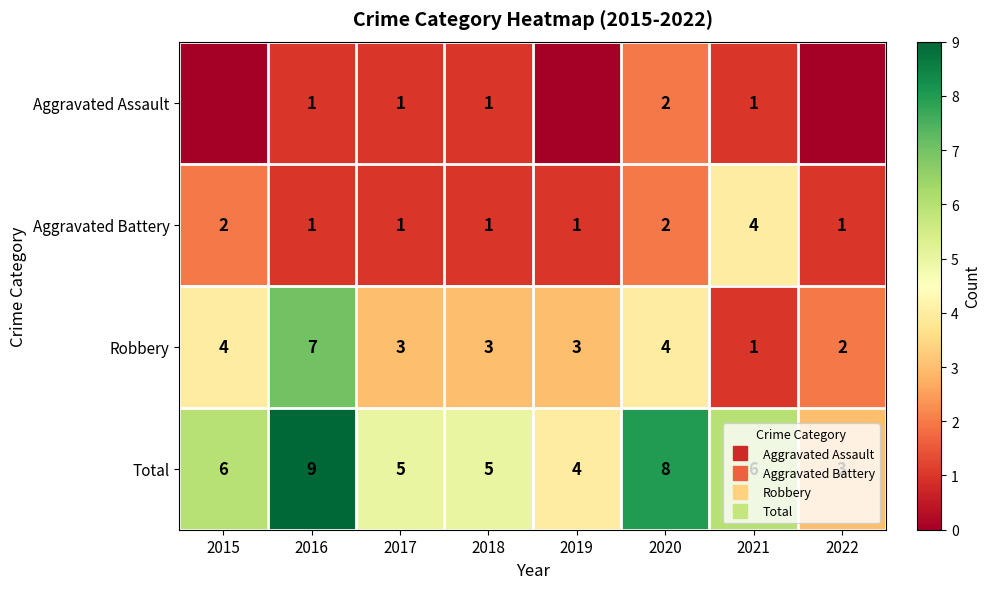

Which series has the largest total across all categories?

Total